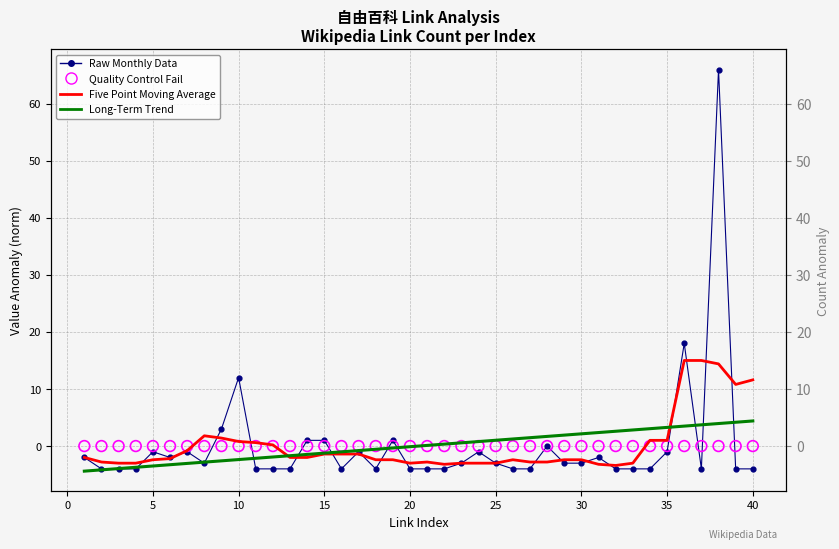

At how many categories does at least one series exceed 3?

8